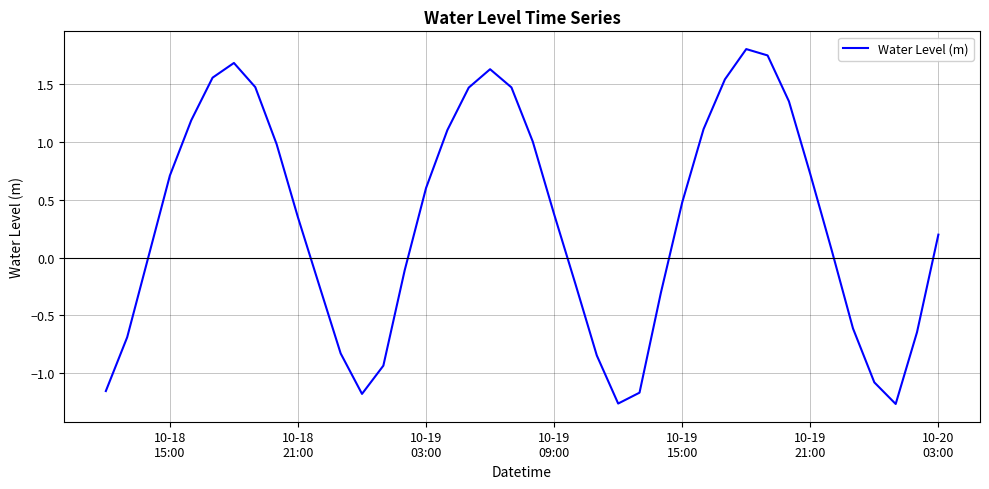

What is the difference between the maximum and minimum values?

3.1